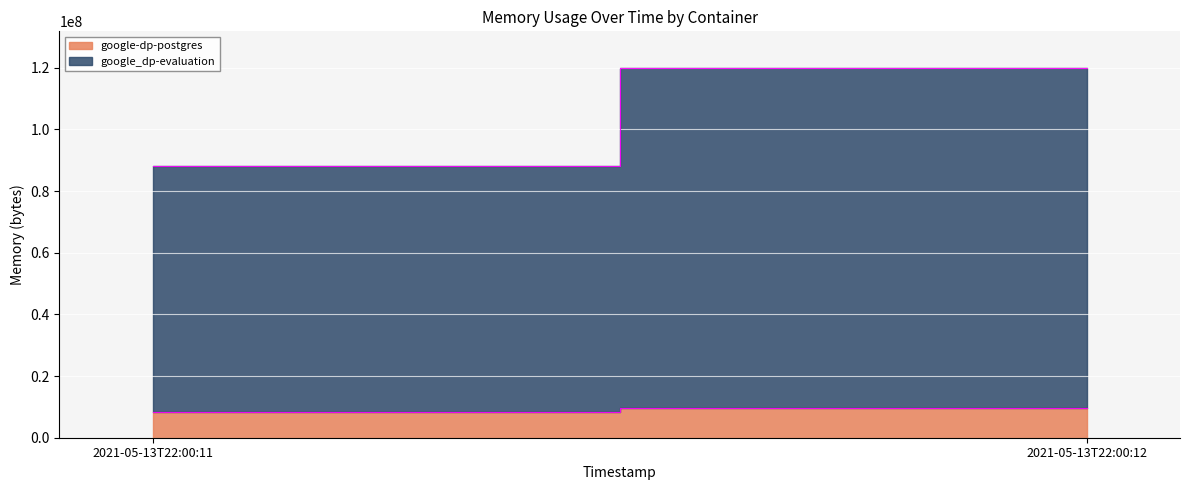

Rank the categories by google-dp-postgres value from highest to lowest.

2021-05-13T22:00:12, 2021-05-13T22:00:11